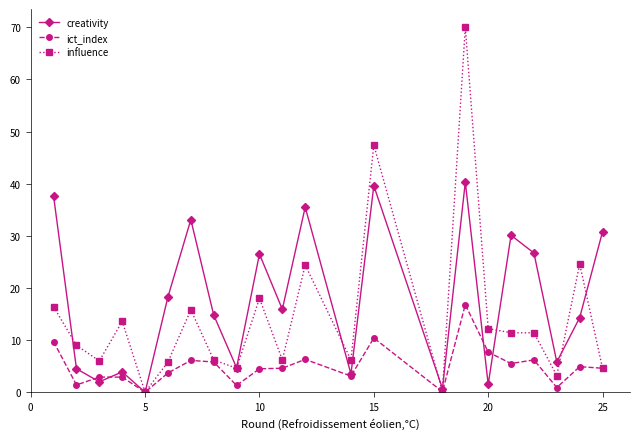

True or false: influence and creativity cross at least once.

True